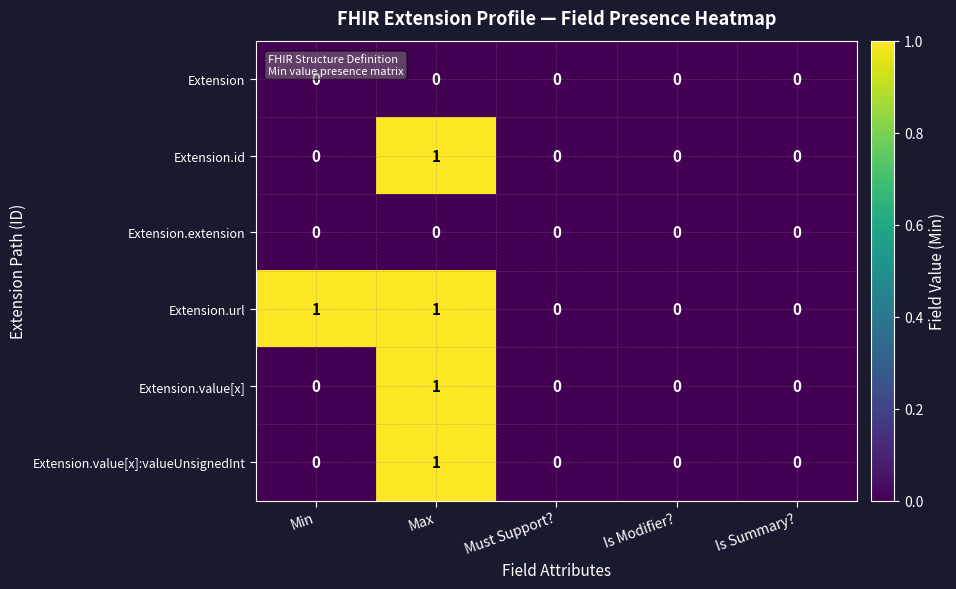

How many data points in Extension.id are above 0?

1